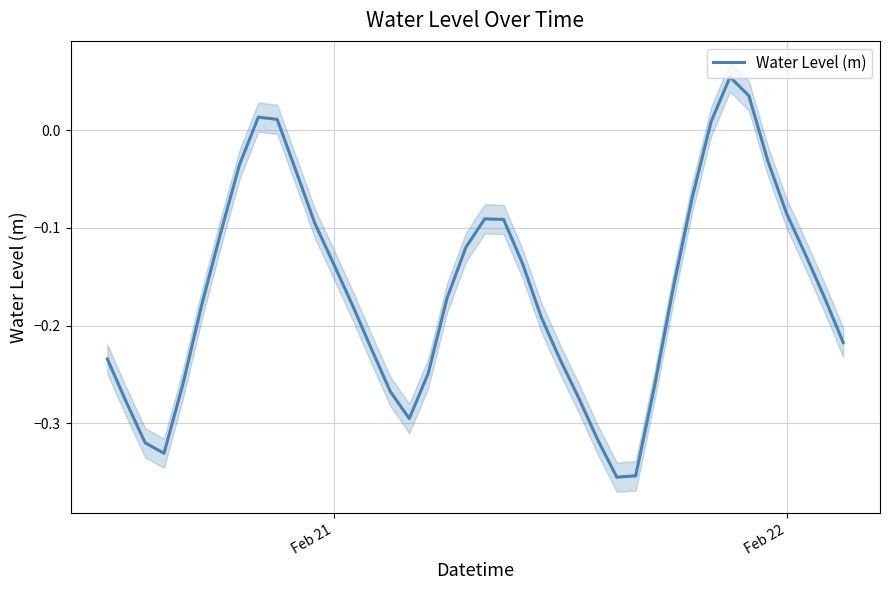

How many values are above zero?

5